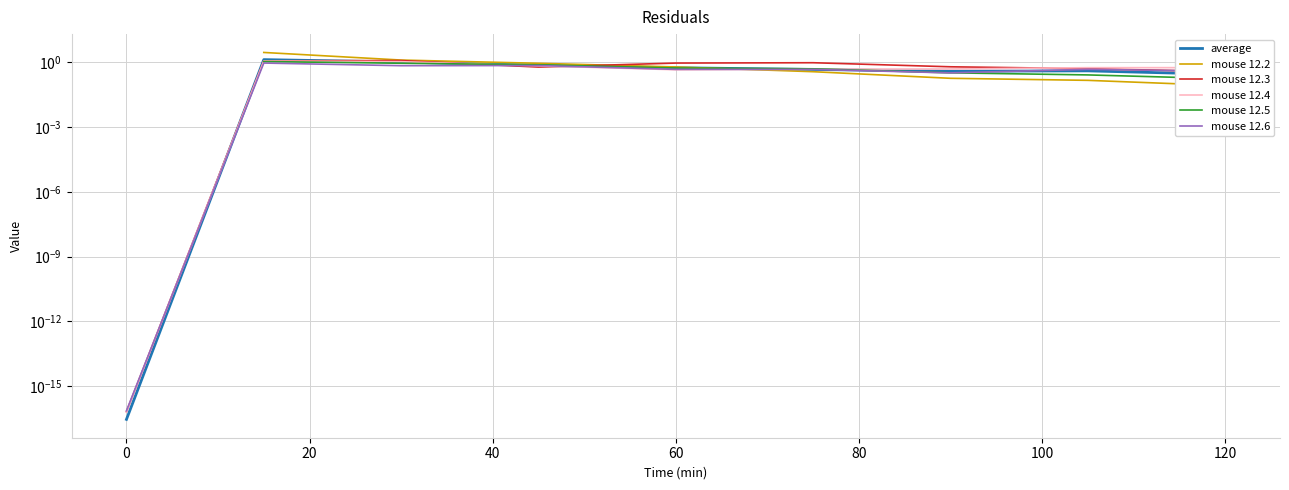

Is it true that mouse 12.5 equals 0.9 at 20?

True